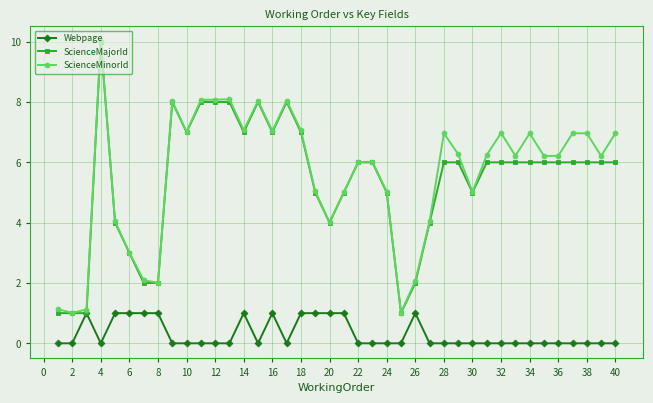

What are all the series names shown in the legend?

Webpage, ScienceMajorId, ScienceMinorId